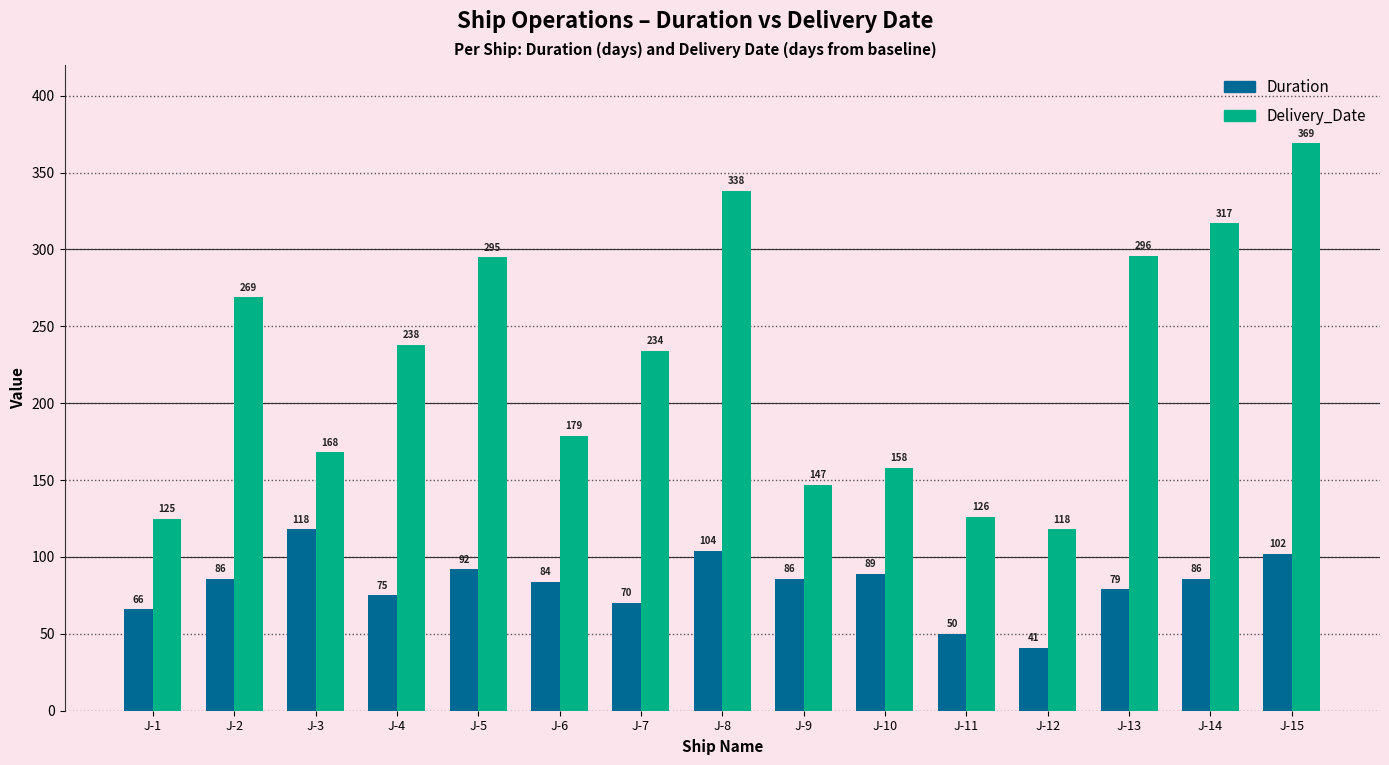

Between J-9 and J-15, which series saw the biggest shift?

Delivery_Date